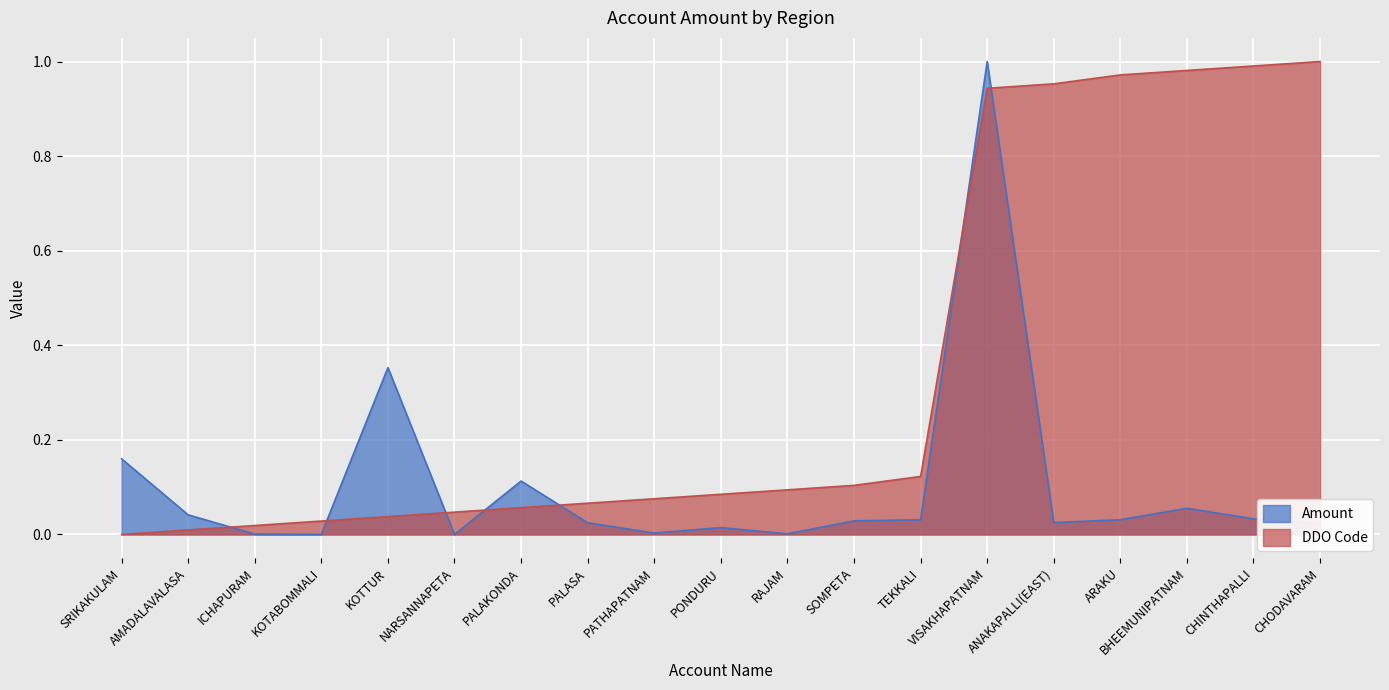

True or false: Amount has more than 1 interior local peaks.

True